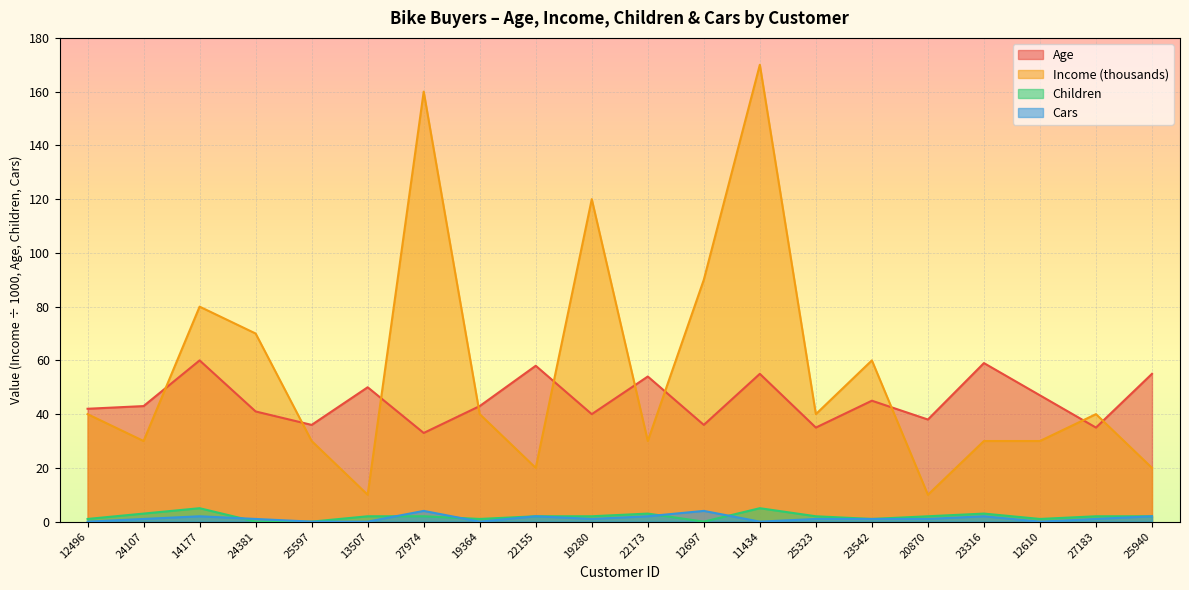

Does the chart display data point markers on the line(s)?

No